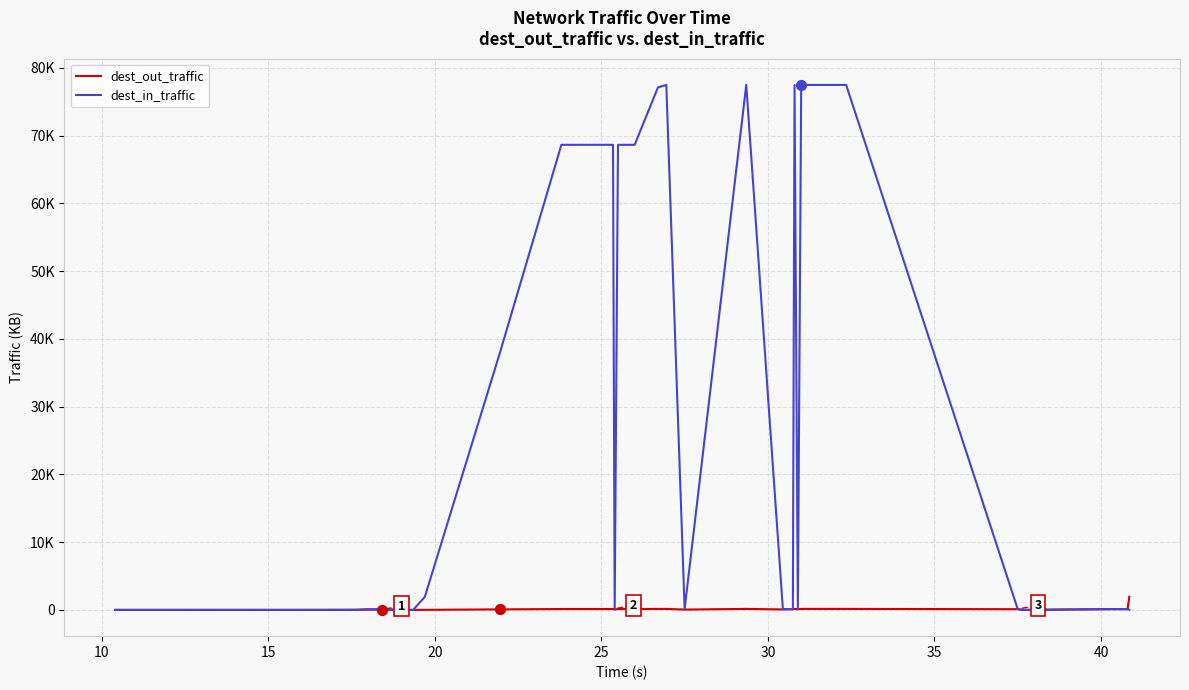

Which series has the widest spread of Y values?

dest_in_traffic